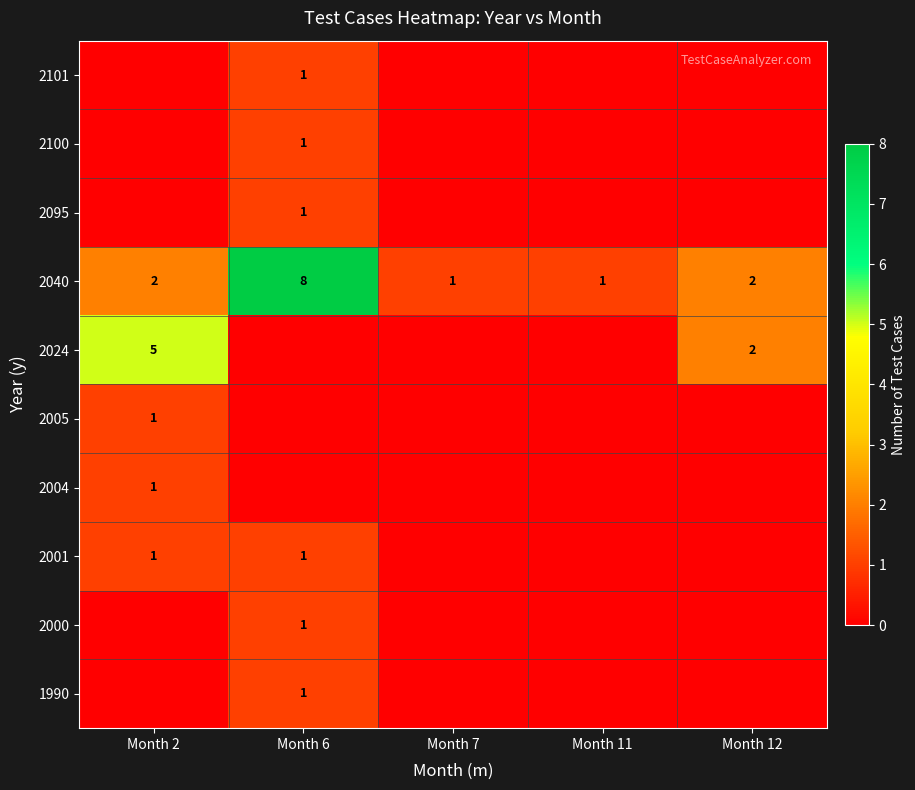

The 2040 series shows 3 at Month 12. True or false?

False